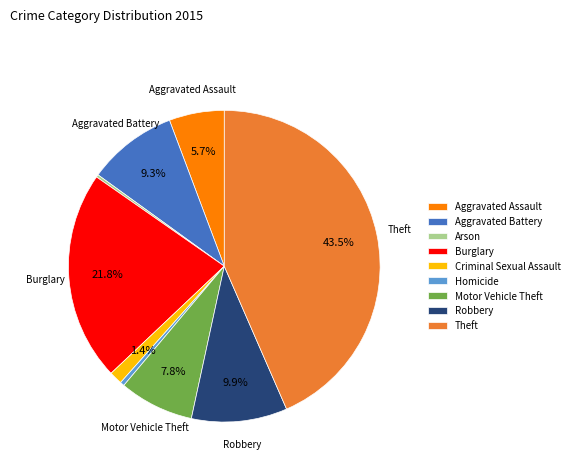

Does any single category account for the majority?

No